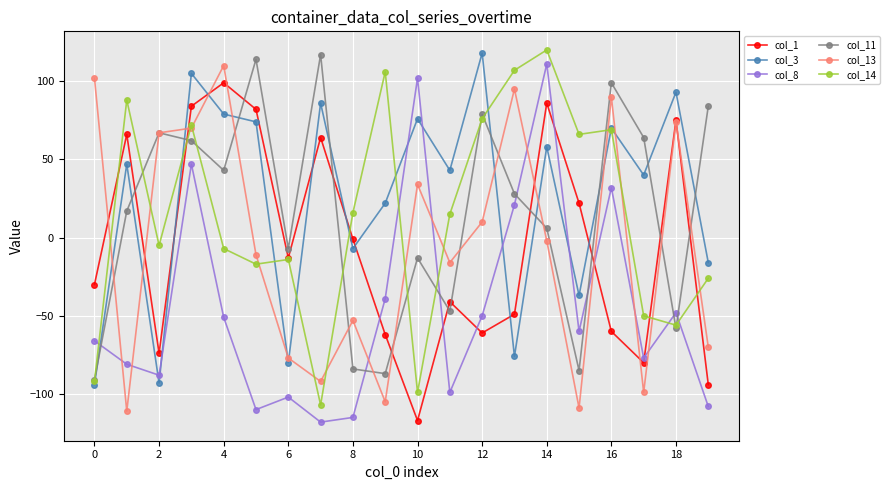

What is the value of the col_8 point at the 6th from the left?

-110